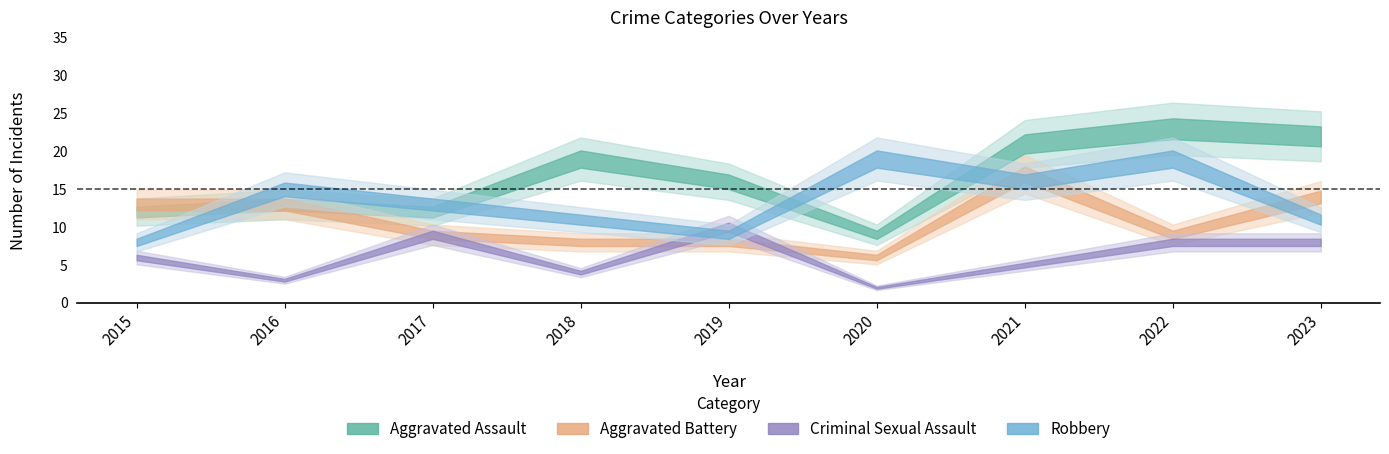

What is the difference between the second highest and minimum values in the Aggravated Assault series?

13